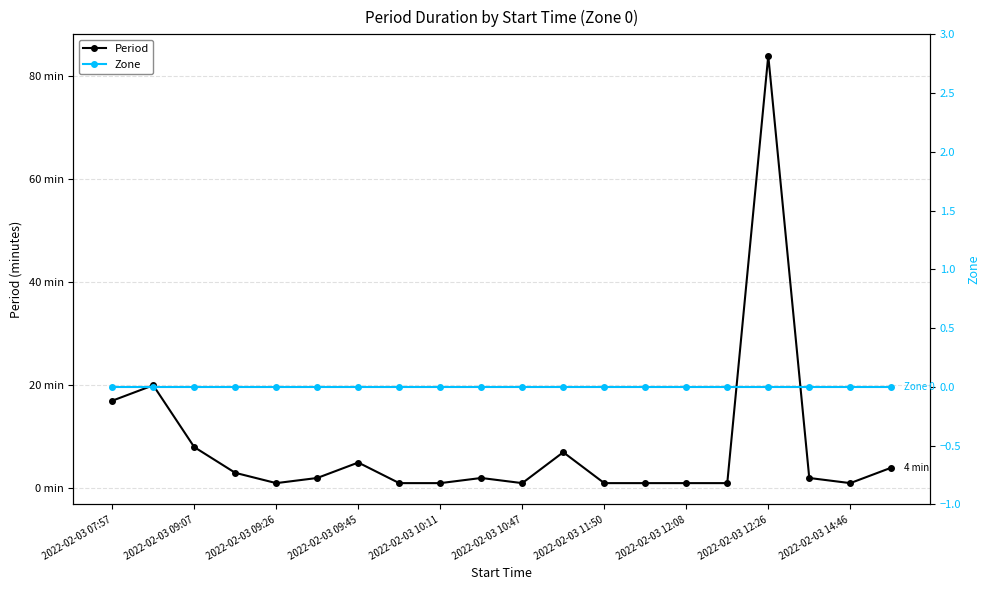

True or false: Period and Zone intersect in this chart.

False